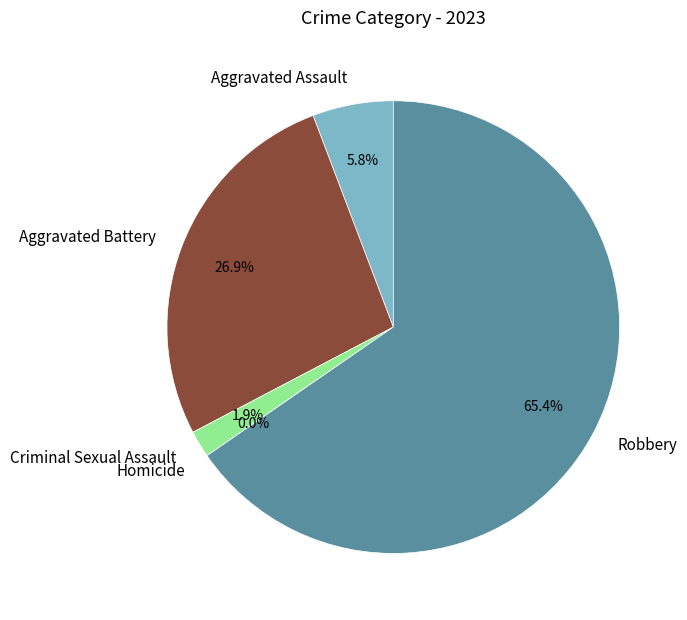

Count the number of slices in the pie.

5